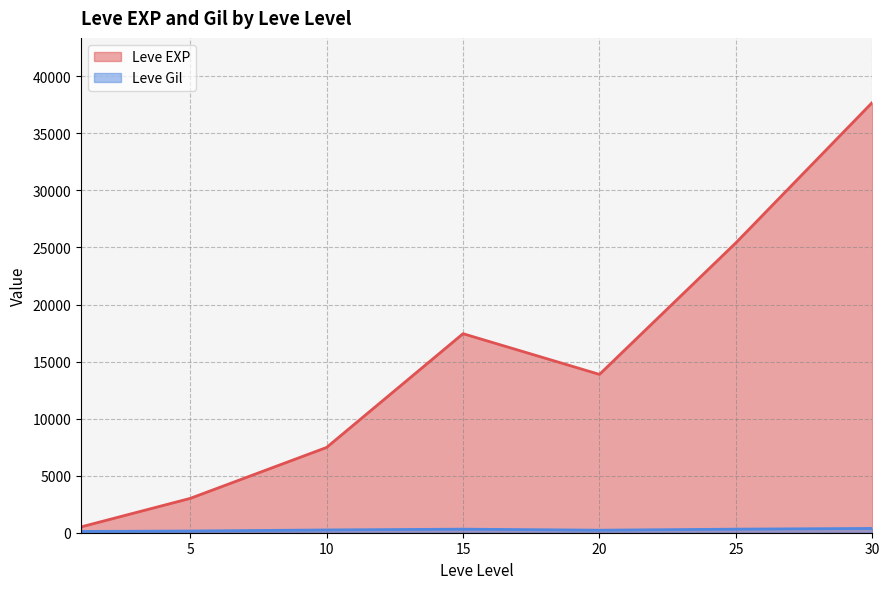

Which series has the widest spread of values?

Leve EXP